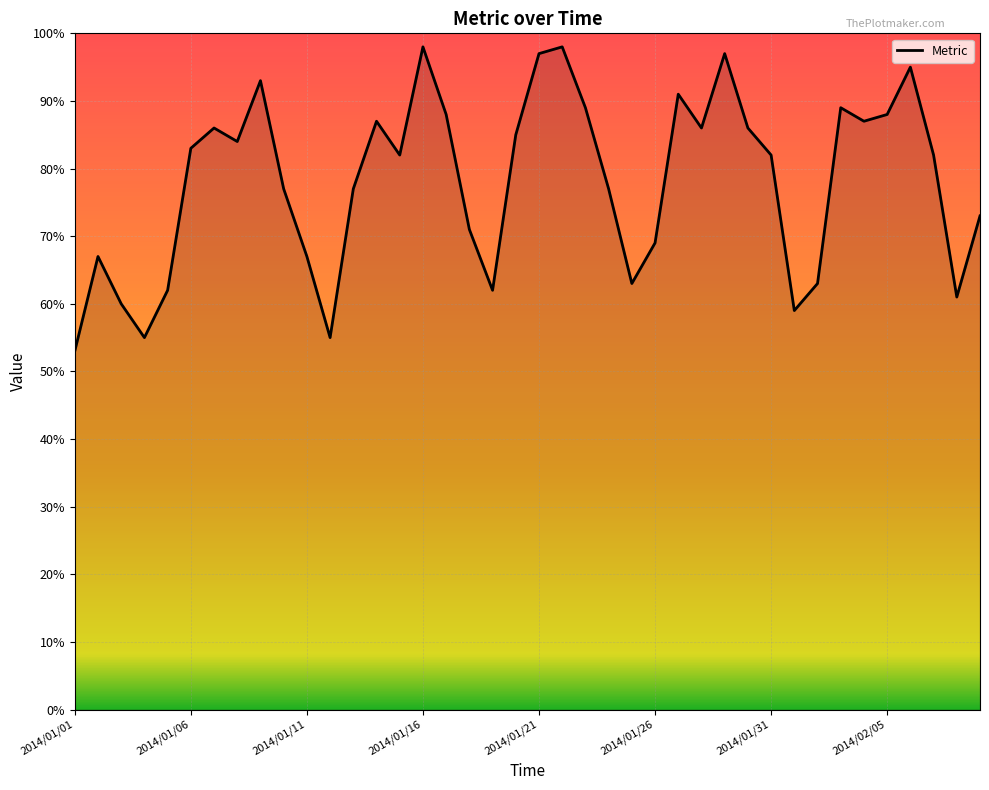

What is the difference between the maximum and minimum values?

45